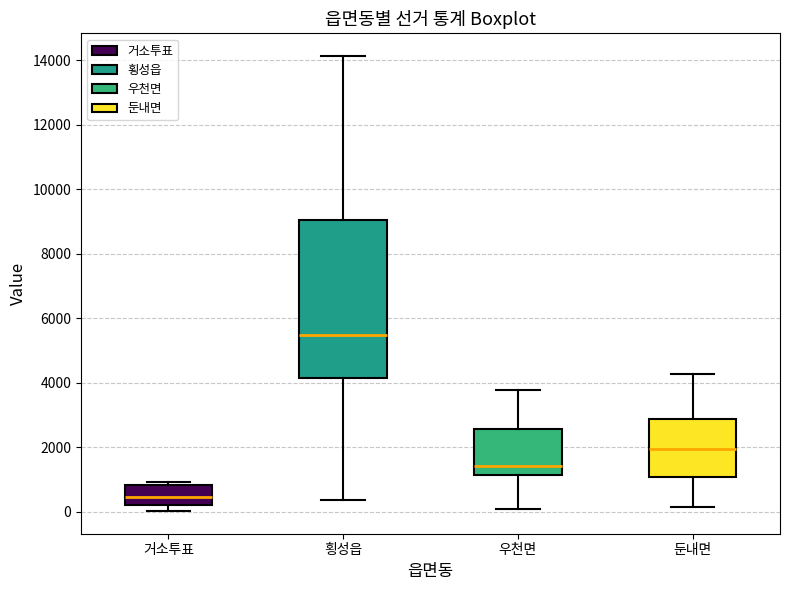

Which box is the tallest, from its lower edge to its upper edge?

횡성읍